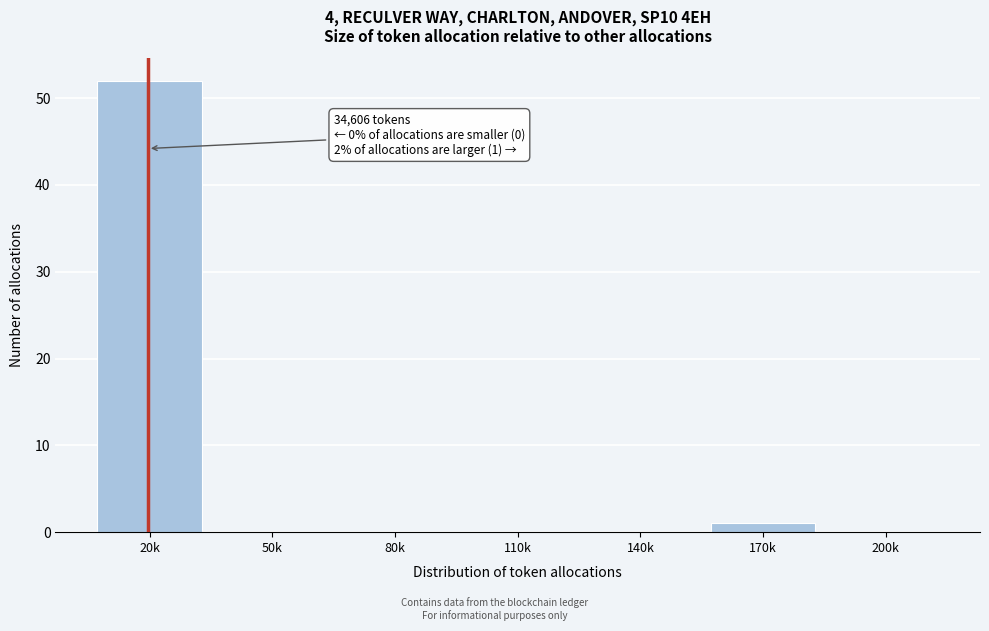

Reading right to left, transcribe all the data shown in this chart.

200k=0	170k=1	140k=0	110k=0	80k=0	50k=0	20k=52